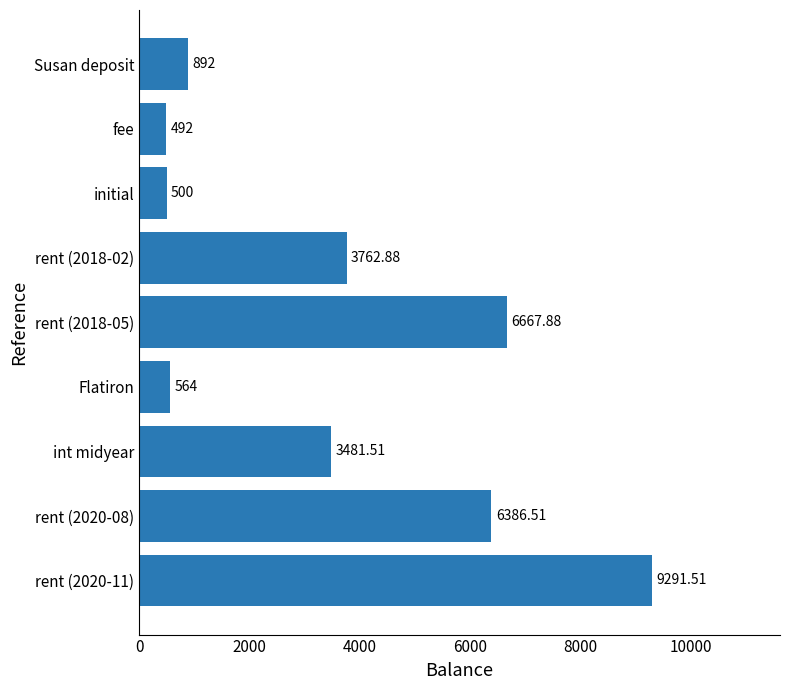

List the labels in order of value, largest first.

rent (2020-11), rent (2018-05), rent (2020-08), rent (2018-02), int midyear, Susan deposit, Flatiron, initial, fee